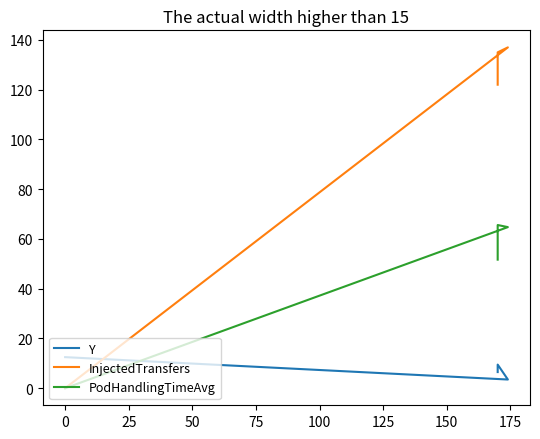

What is the difference between the maximum and minimum values in the PodHandlingTimeAvg series?

65.6